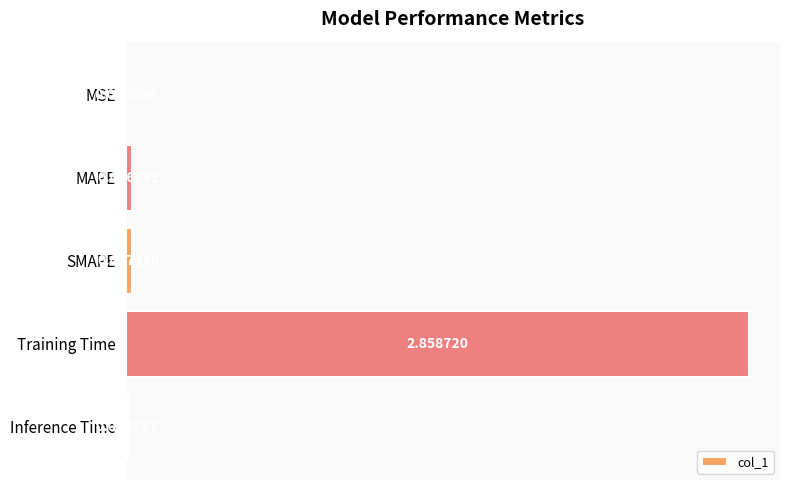

What is the change in value from Training Time to Inference Time?

-2.8